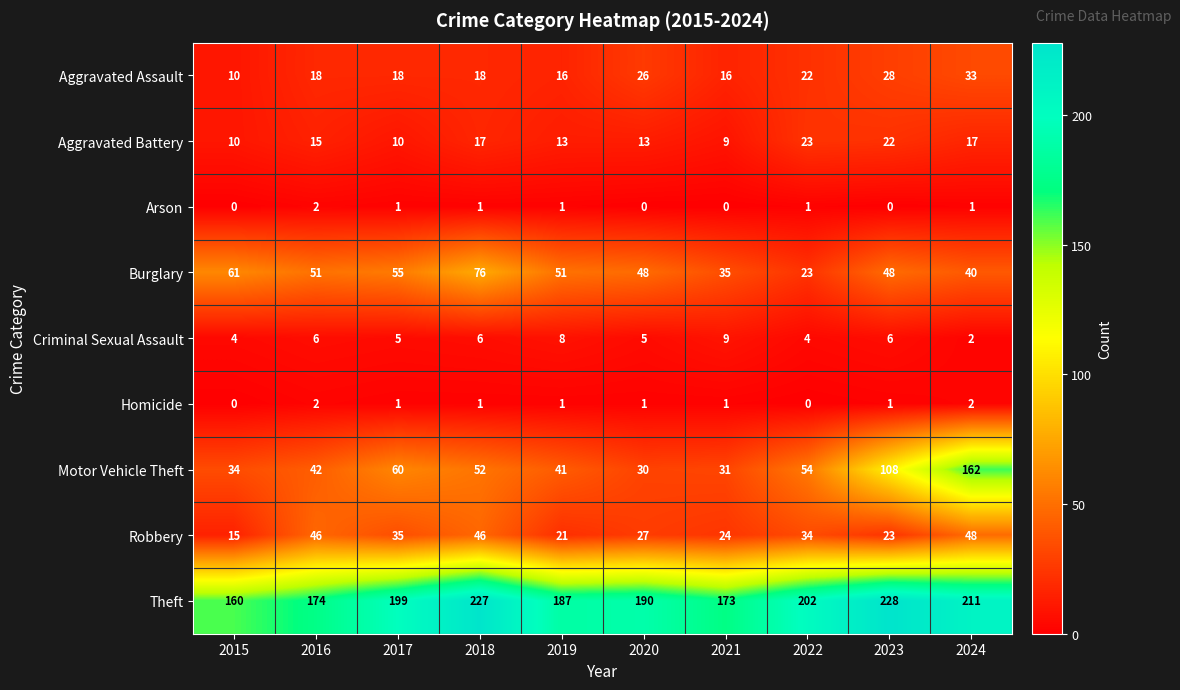

Which category has the highest value in the Motor Vehicle Theft series?

2024